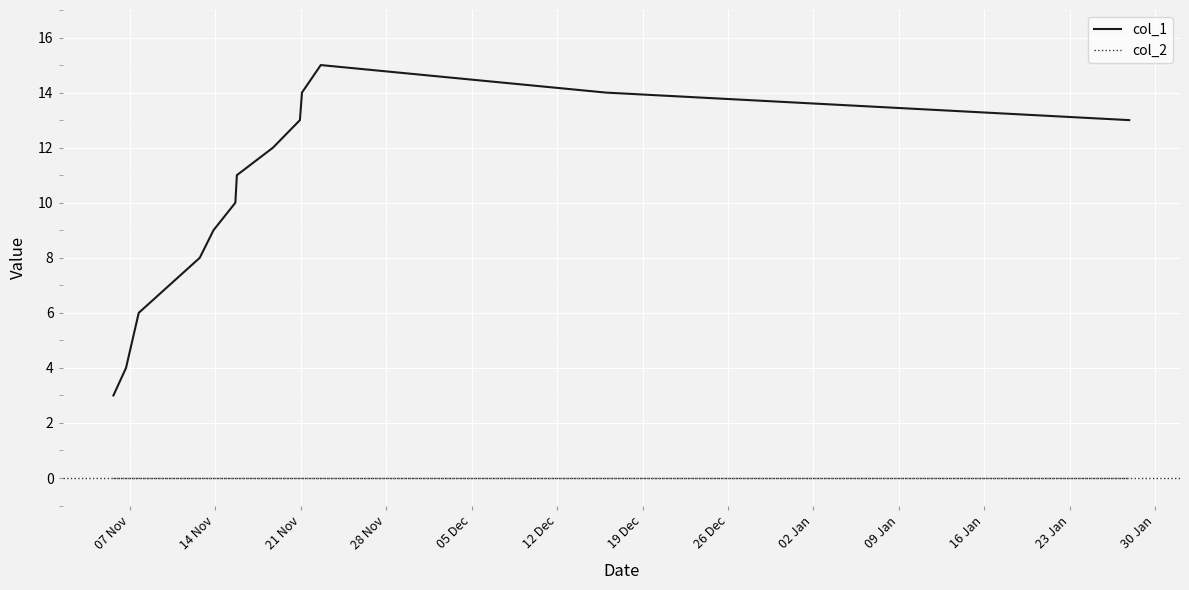

True or false: col_1 and col_2 cross at least once.

False